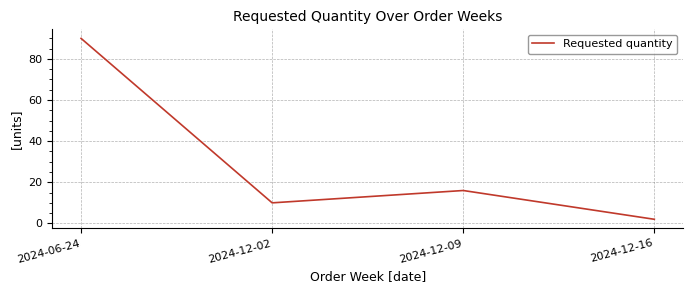

How many values are below 16?

2